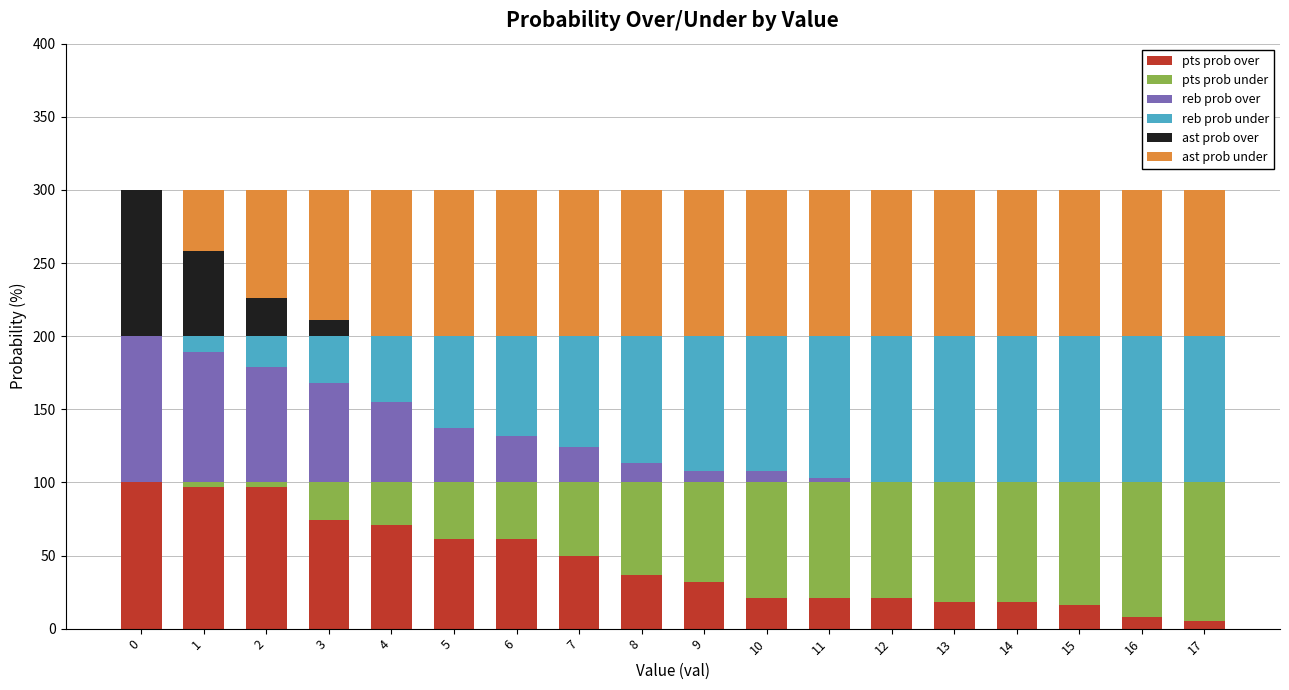

What is the maximum value for pts prob over?

100